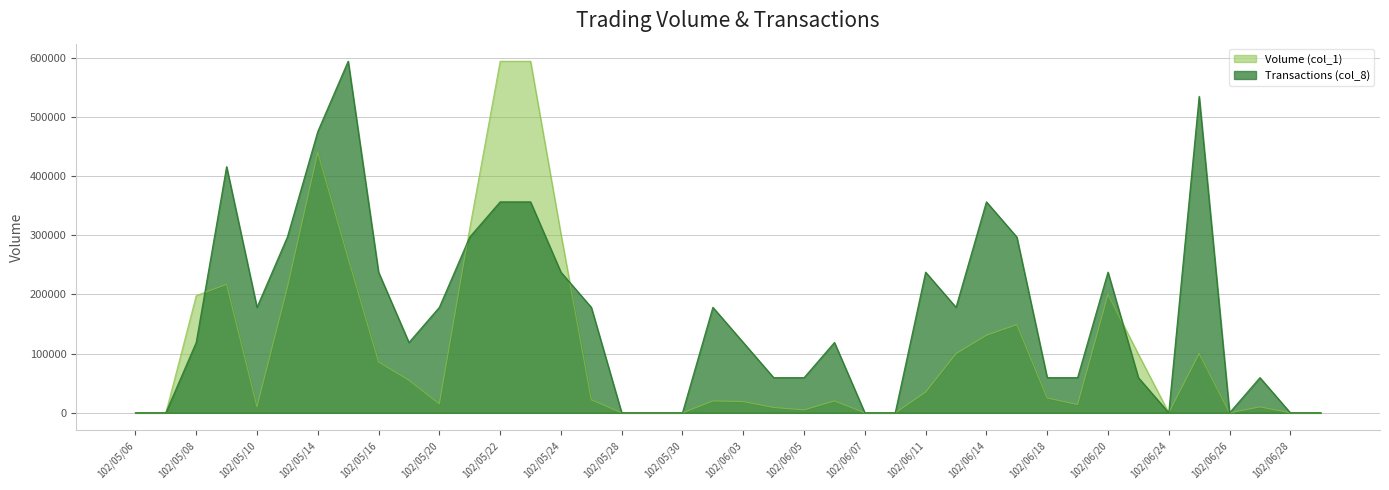

Does the chart have visible grid lines?

Yes